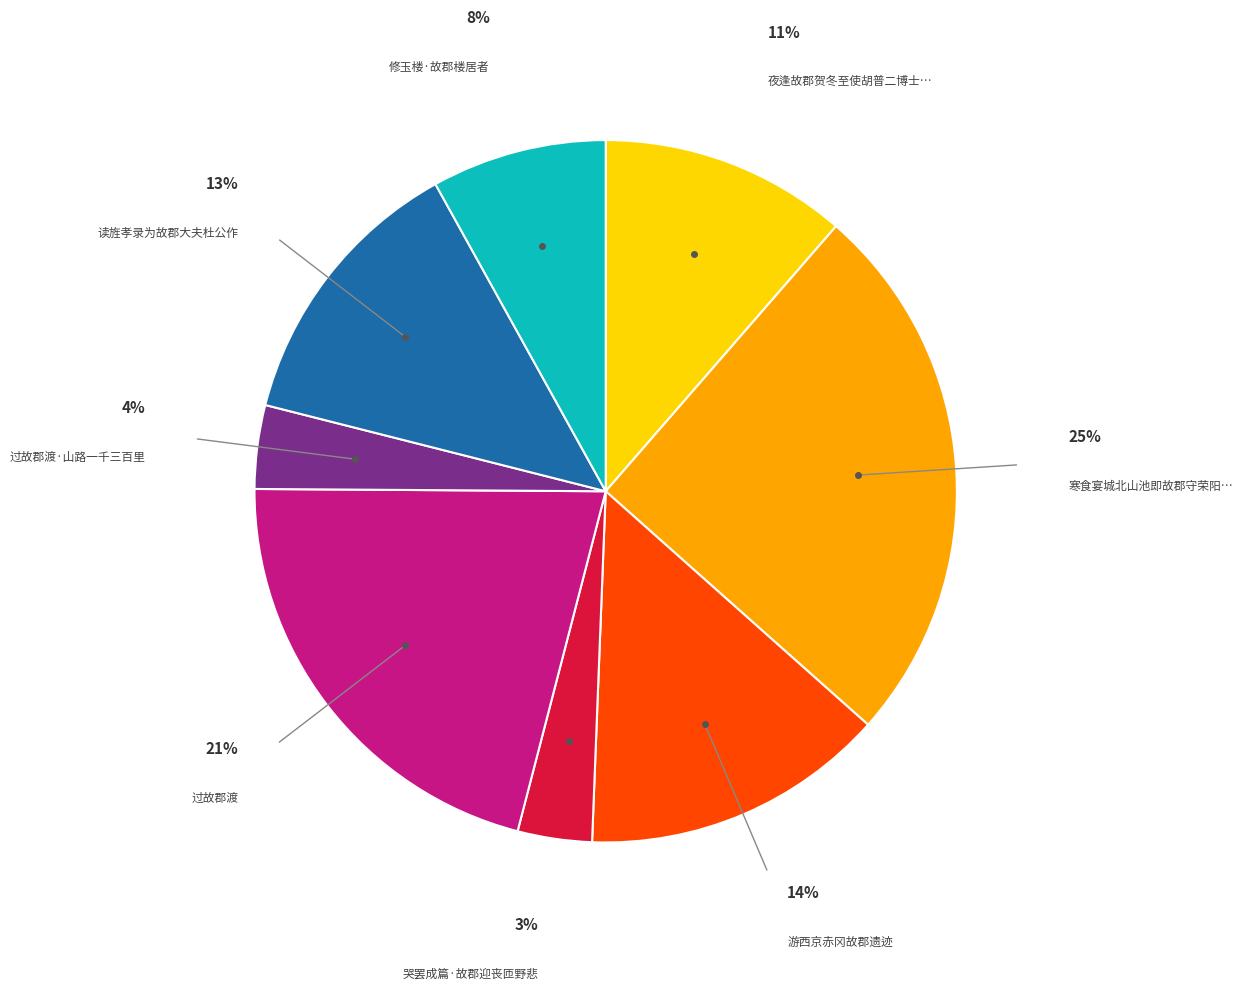

To the nearest percent, what is the difference between the largest and smallest slice percentages?

22%